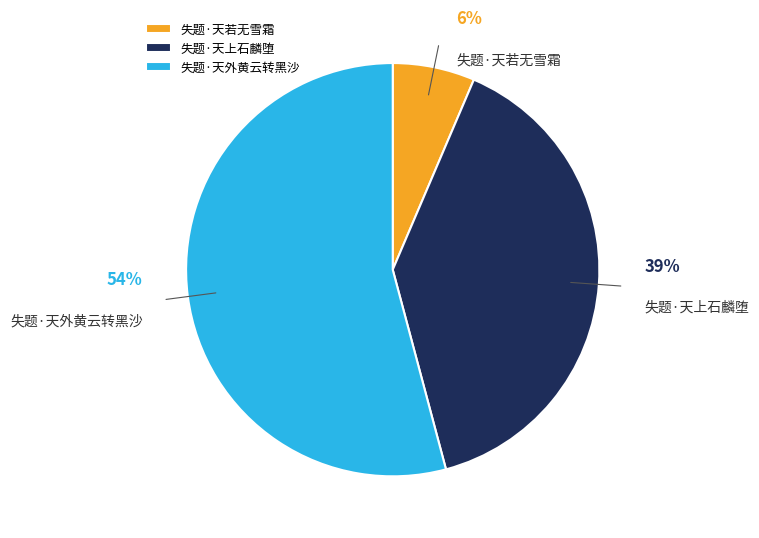

Does 失题·天外黄云转黑沙 account for over 50% of the chart?

Yes